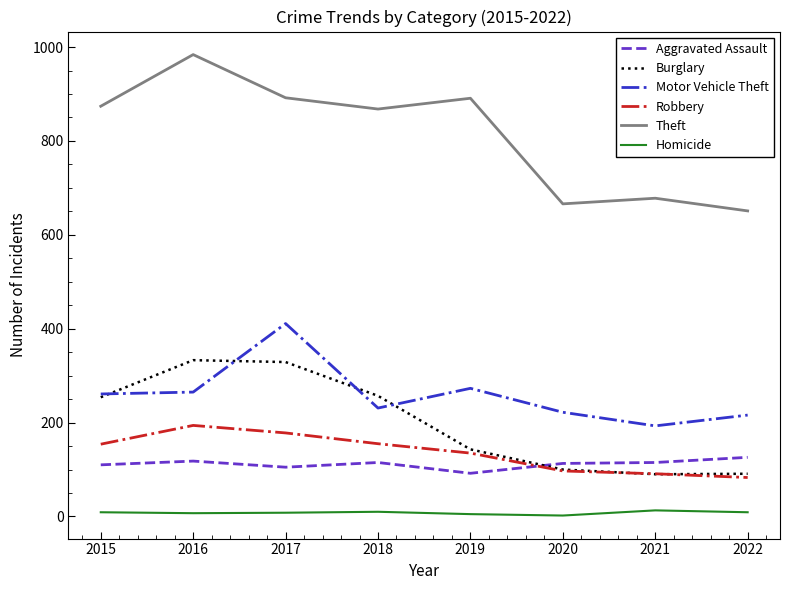

Which series has the largest total across all categories?

Theft